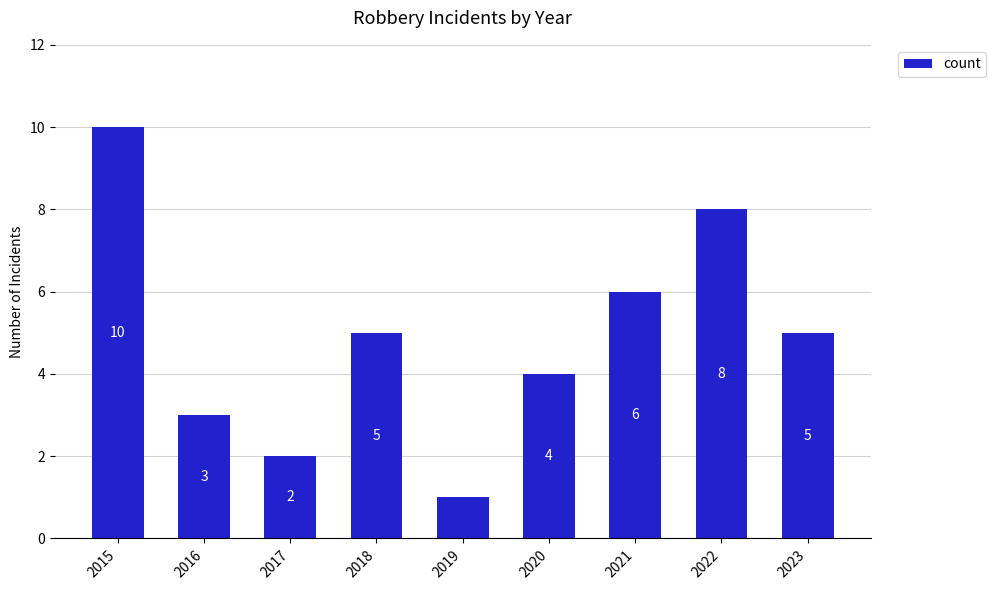

How many values are between 3 and 6?

5